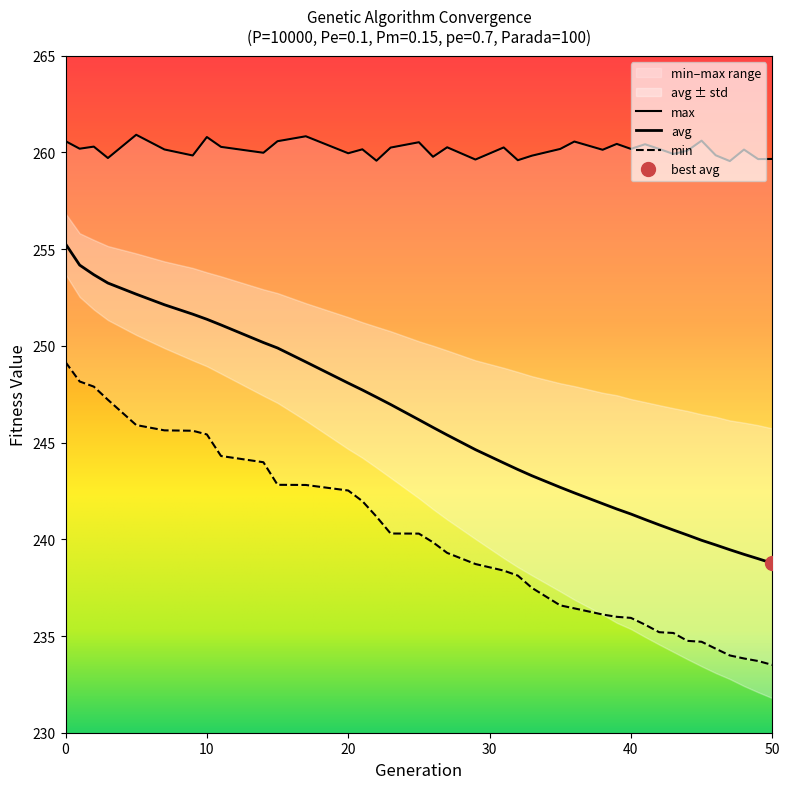

Which has a higher value, 7 or 40?

7